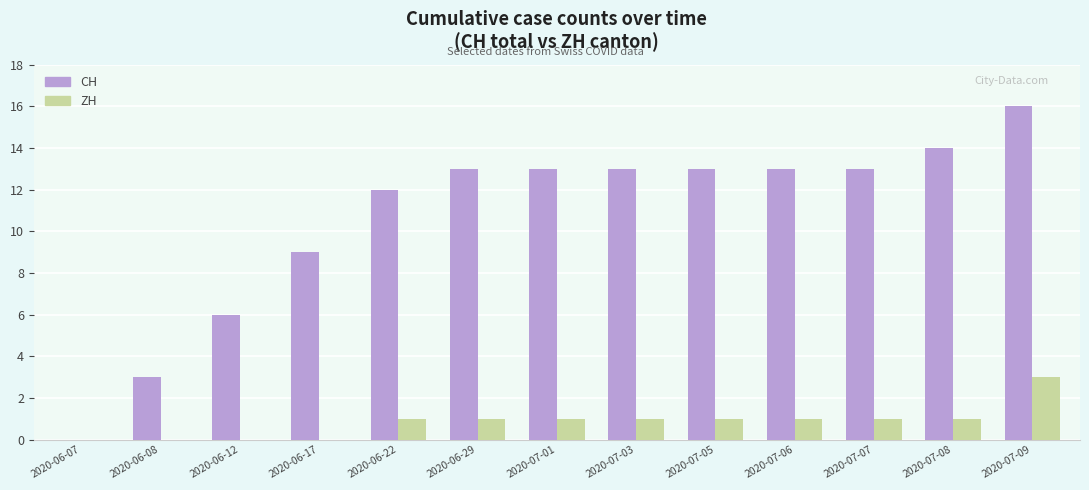

The ZH series shows 0 at 2020-07-05. True or false?

False